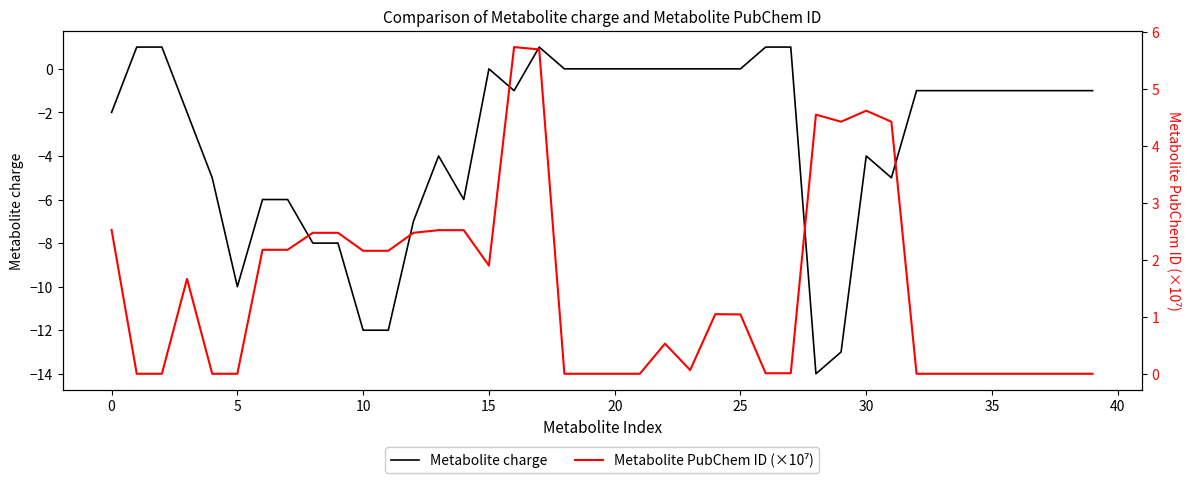

Which series has the largest range (max minus min)?

Metabolite charge